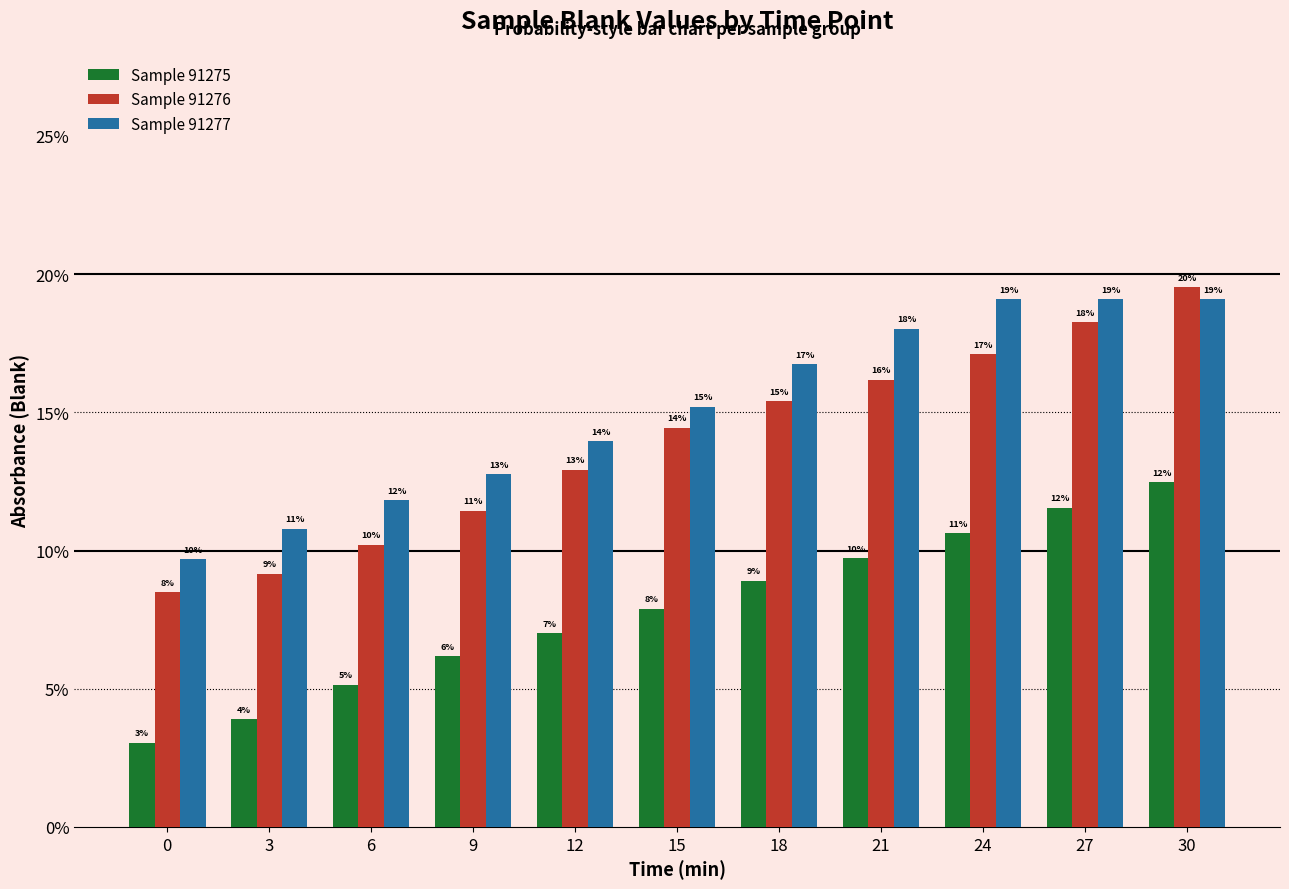

What are all the series names shown in the legend?

Sample 91275, Sample 91276, Sample 91277